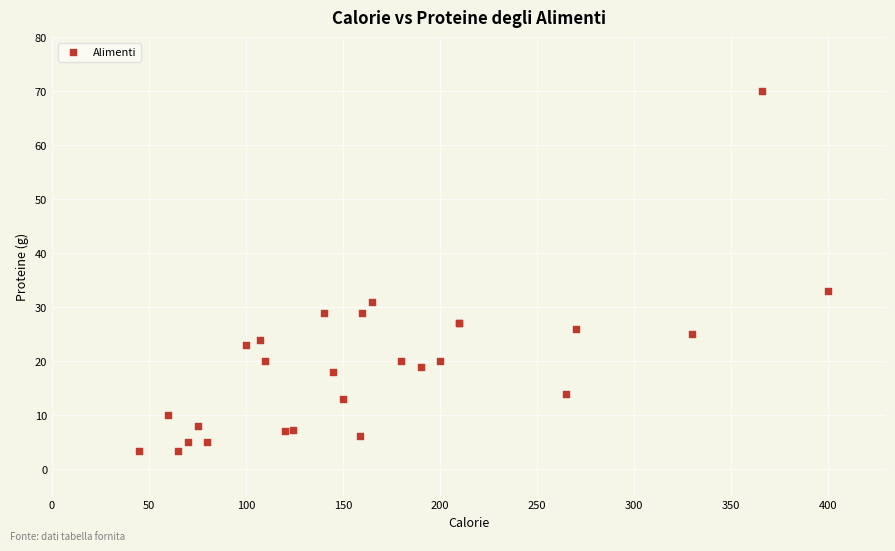

What Y value in the scatter plot is closest to 36?

33.0